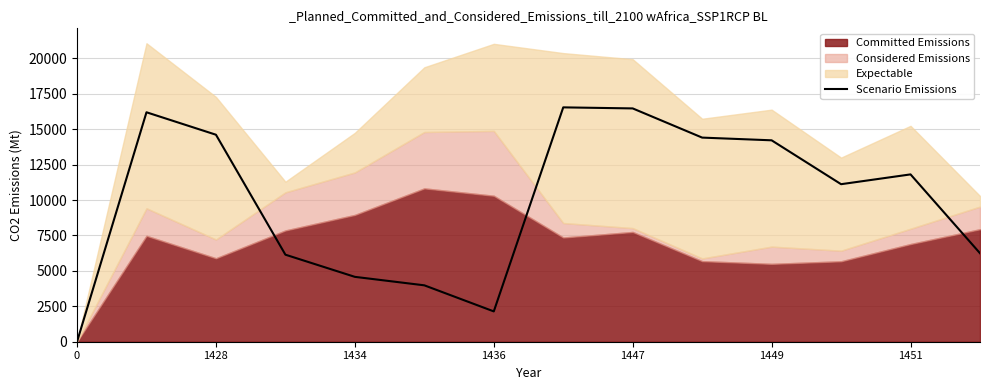

The value of Scenario Emissions at 1447 is 10185.9. True or false?

False